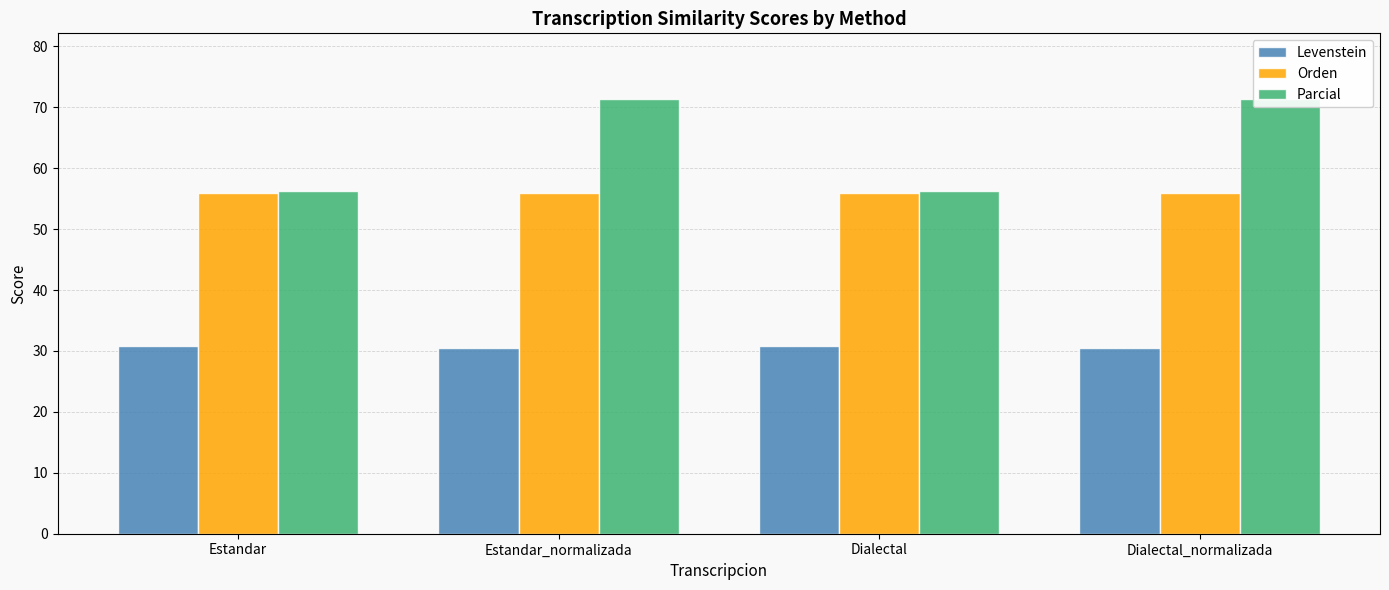

Which series has the largest total across all categories?

Parcial